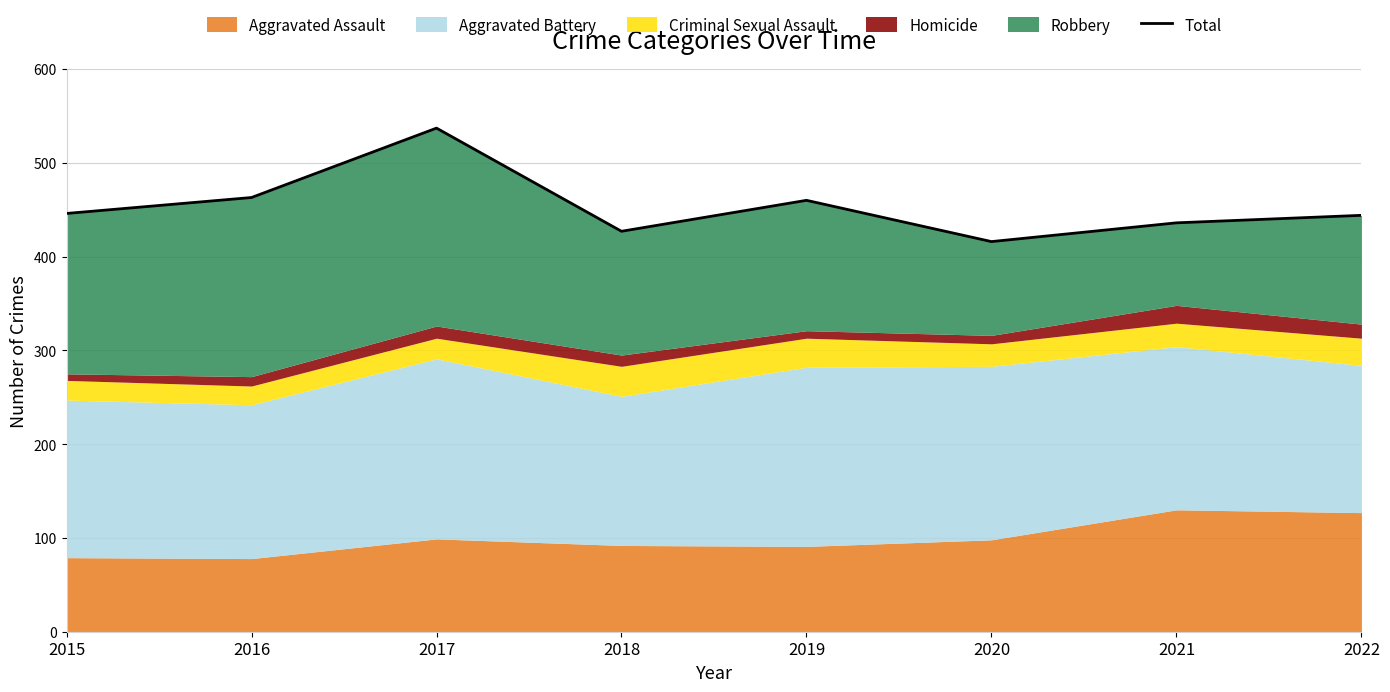

What is the sum of the values at 2017 and 2020?

953